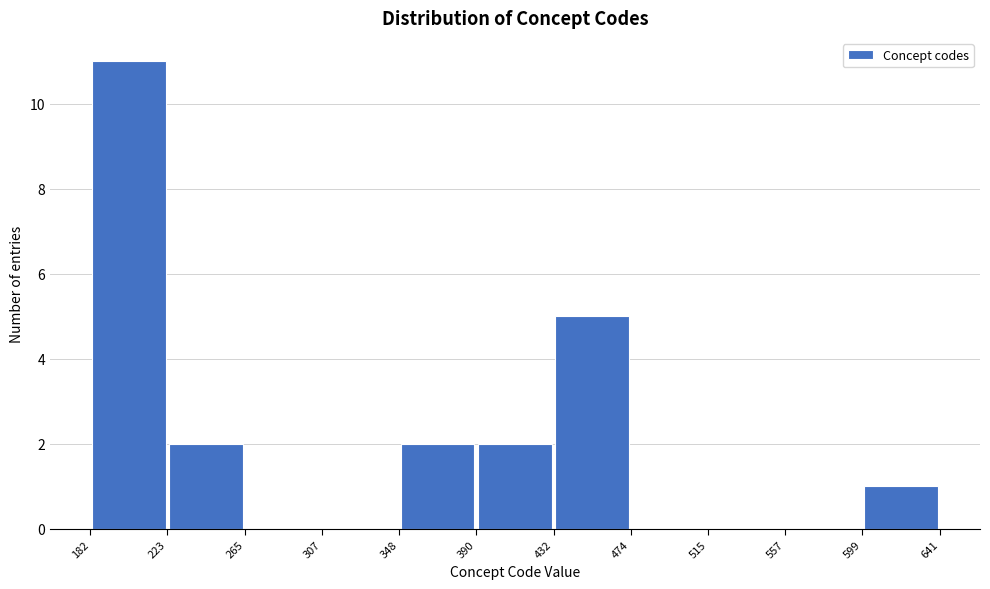

How tall is the bar that spans 223 to 265 on the x-axis? The values are not printed on the chart, so give them approximately, as read against the axis.

2